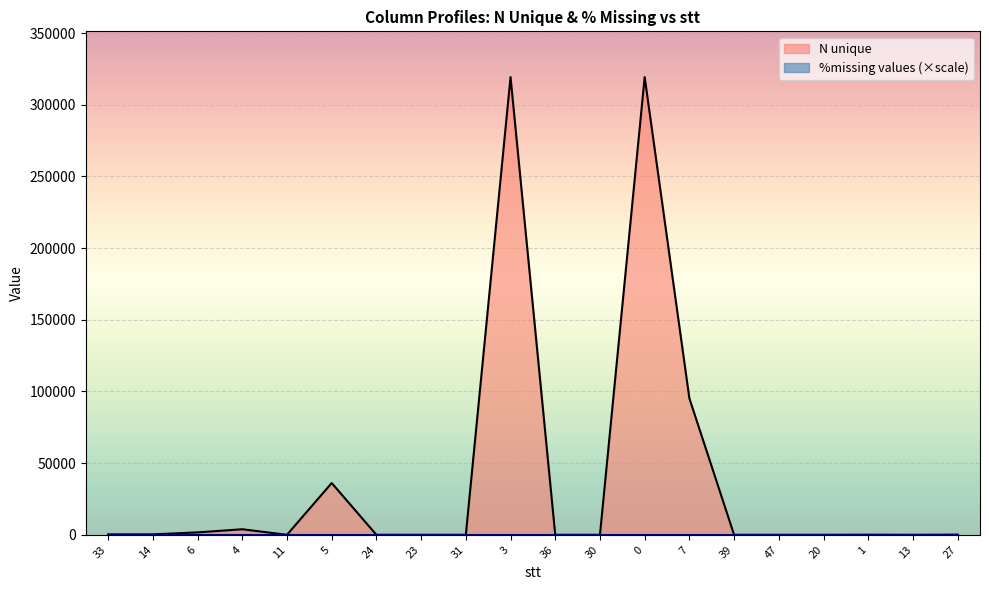

List the labels in order of value, largest first.

3, 0, 7, 5, 4, 6, 14, 33, 27, 1, 24, 11, 20, 23, 31, 30, 39, 47, 13, 36